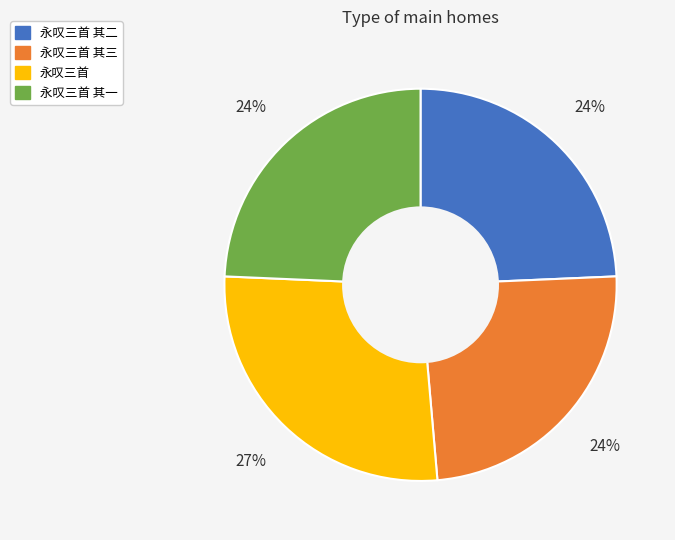

Combined, do 永叹三首 其三 and 永叹三首 account for over 50%?

Yes